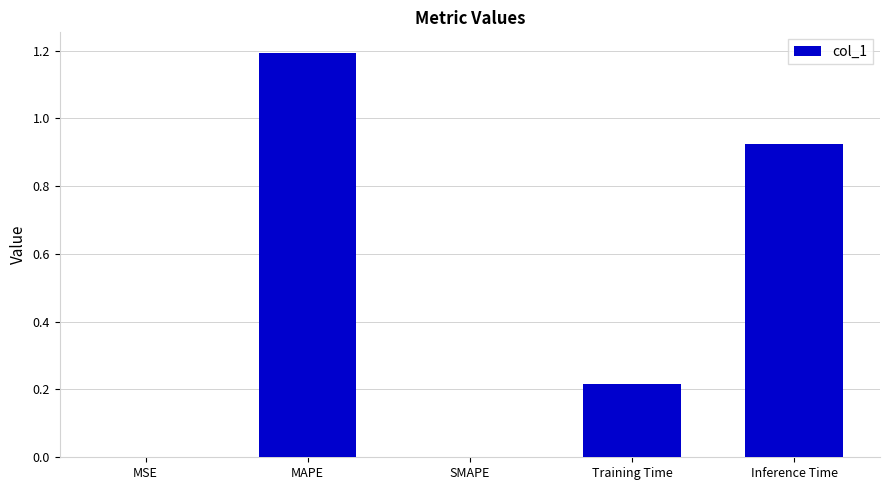

Which label corresponds to the largest value in the chart?

MAPE